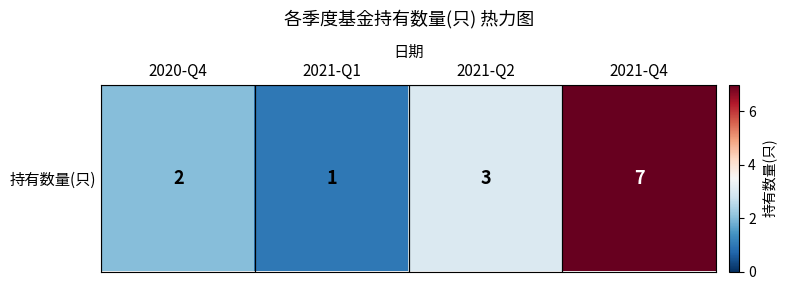

What is the approximate value at 2021-Q4?

7